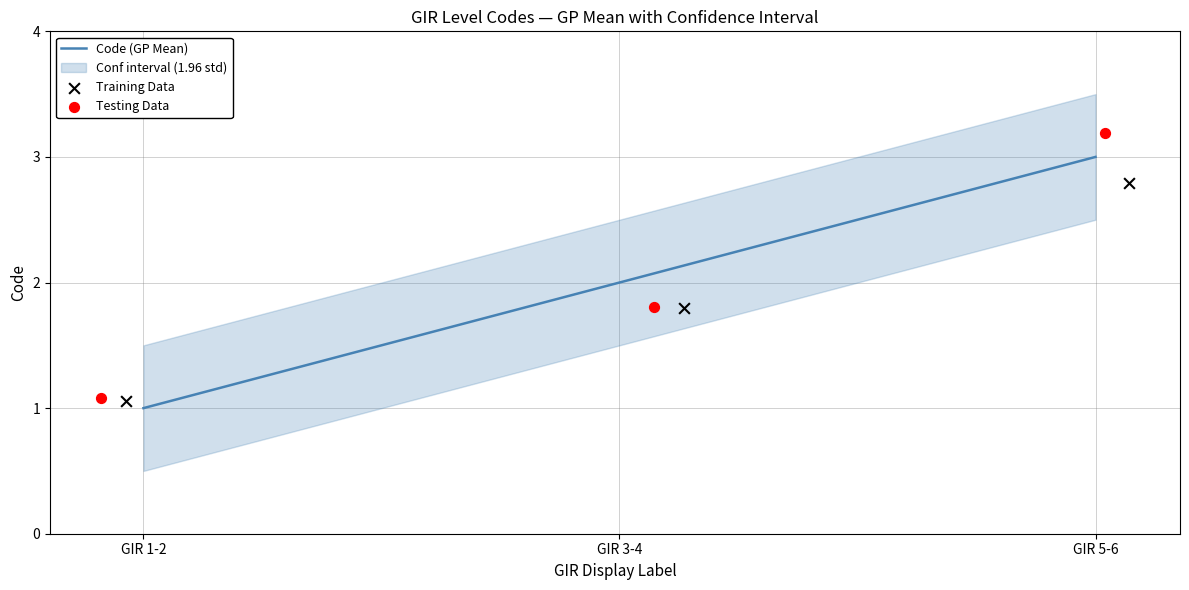

Which series contains the highest Y value?

Testing Data